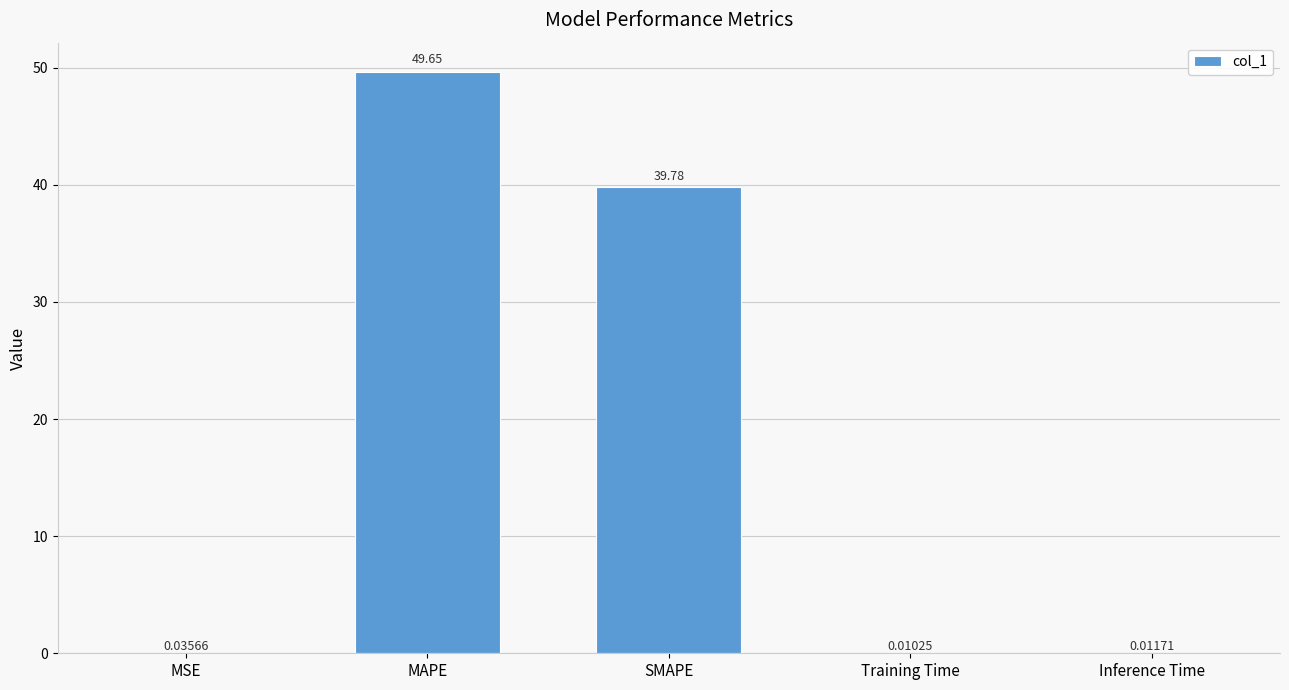

What is the sum of the values at MAPE and Inference Time?

49.7